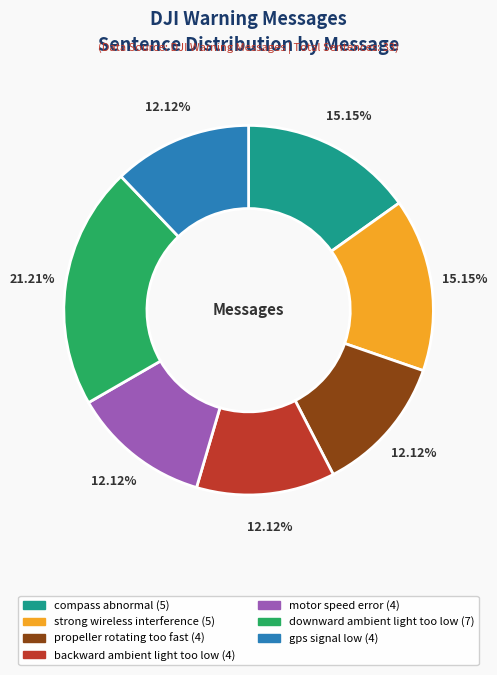

How many slices are in this pie chart?

7